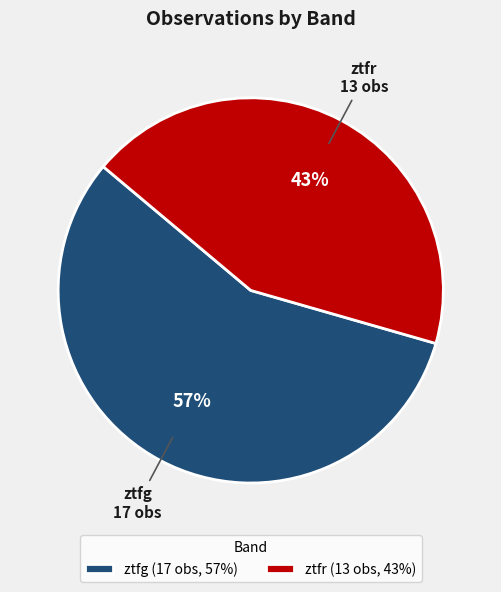

Approximately how many times larger is the value at ztfr compared to ztfg?

0.8